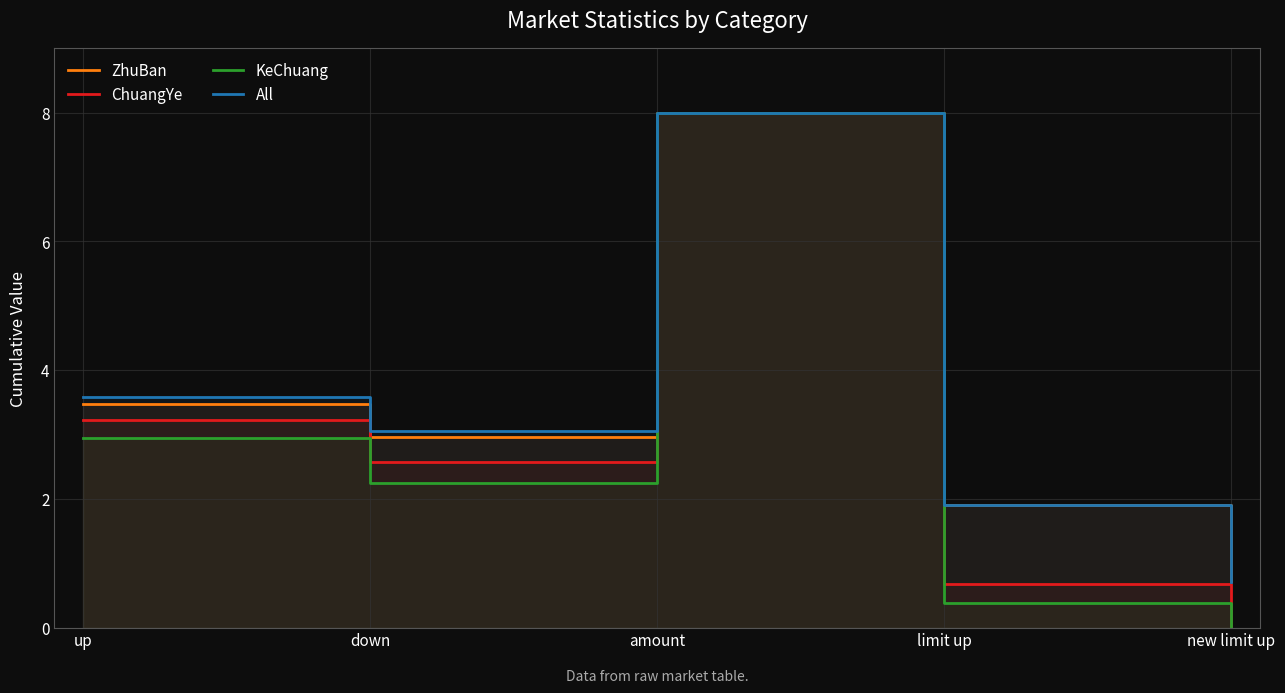

Rank the series at up from highest to lowest value.

All, ZhuBan, ChuangYe, KeChuang